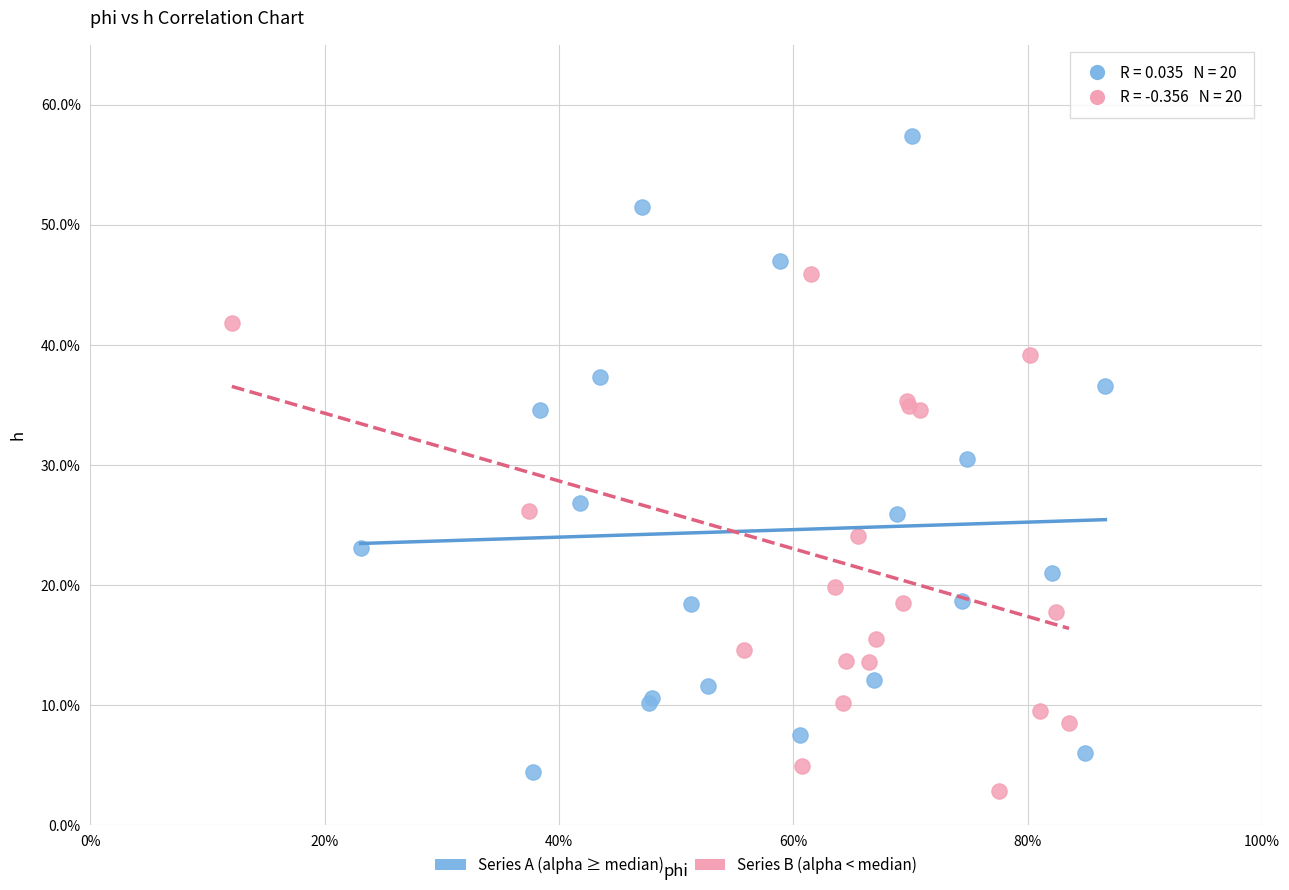

Which series reaches the minimum Y coordinate?

Series B (alpha < median)